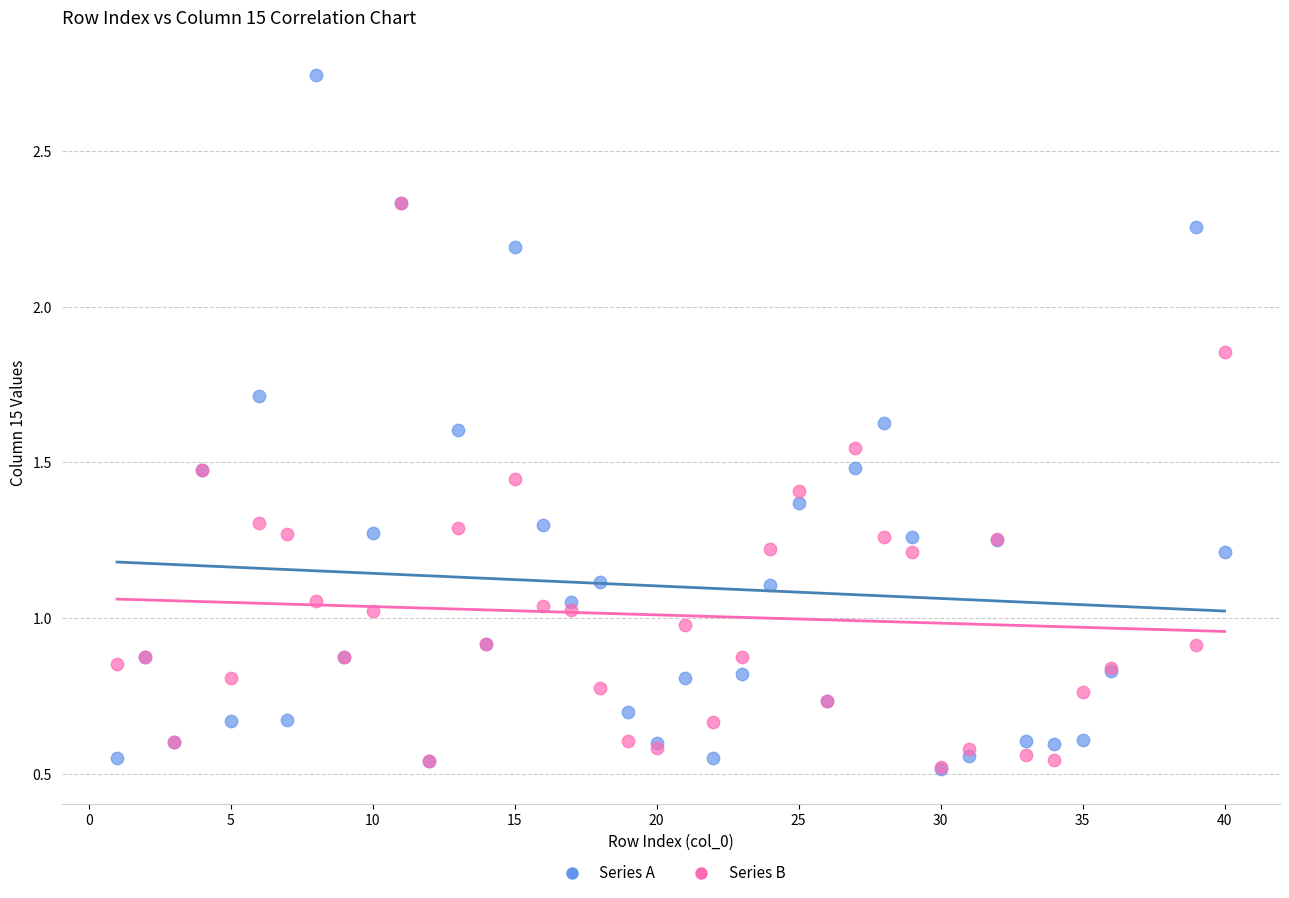

What are all the series names shown in the legend?

Series A, Series B